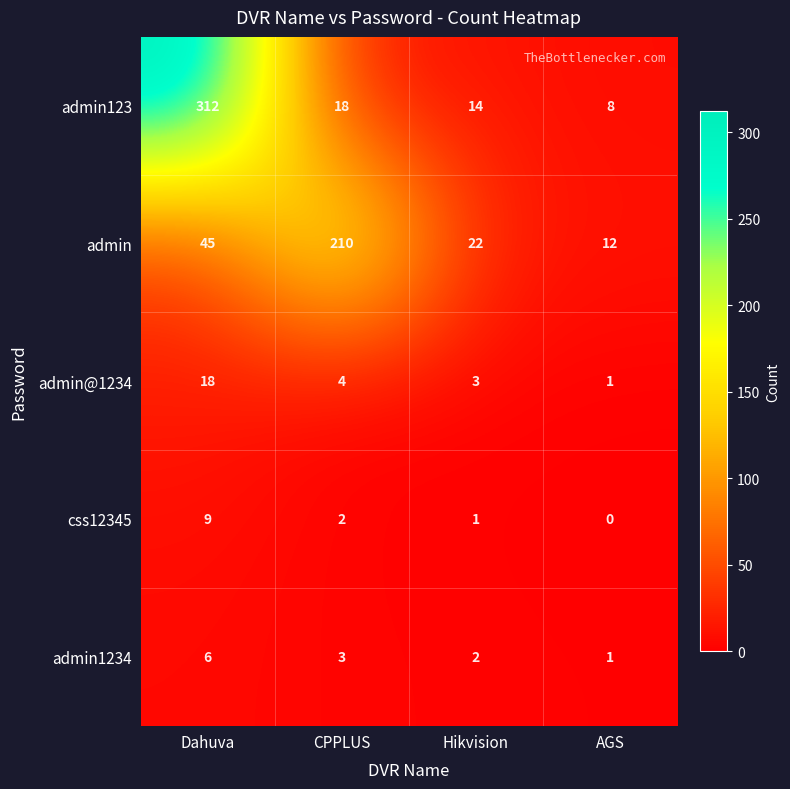

True or false: admin1234 has a value of 2 at CPPLUS.

False